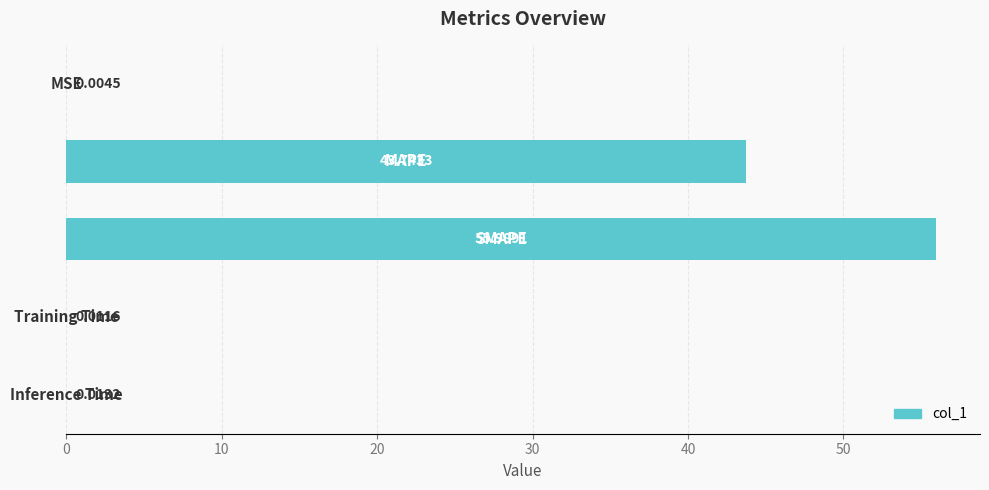

What is the average value?

20.0